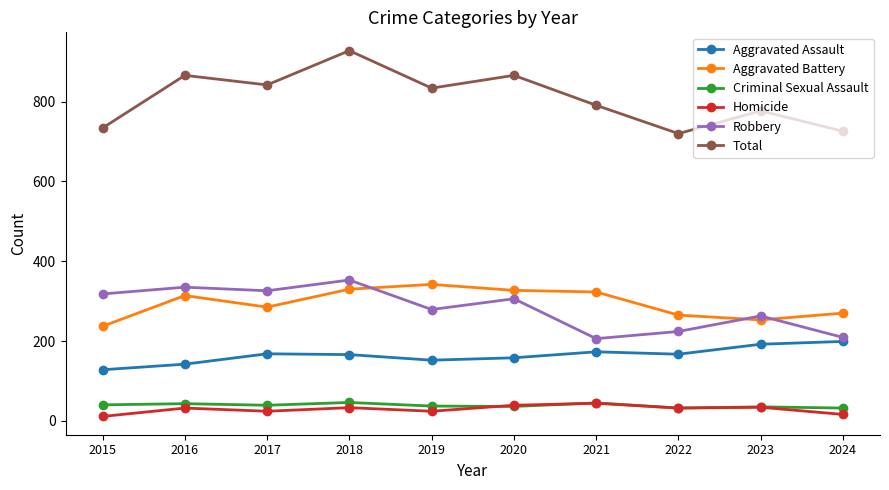

What are all the series names shown in the legend?

Aggravated Assault, Aggravated Battery, Criminal Sexual Assault, Homicide, Robbery, Total